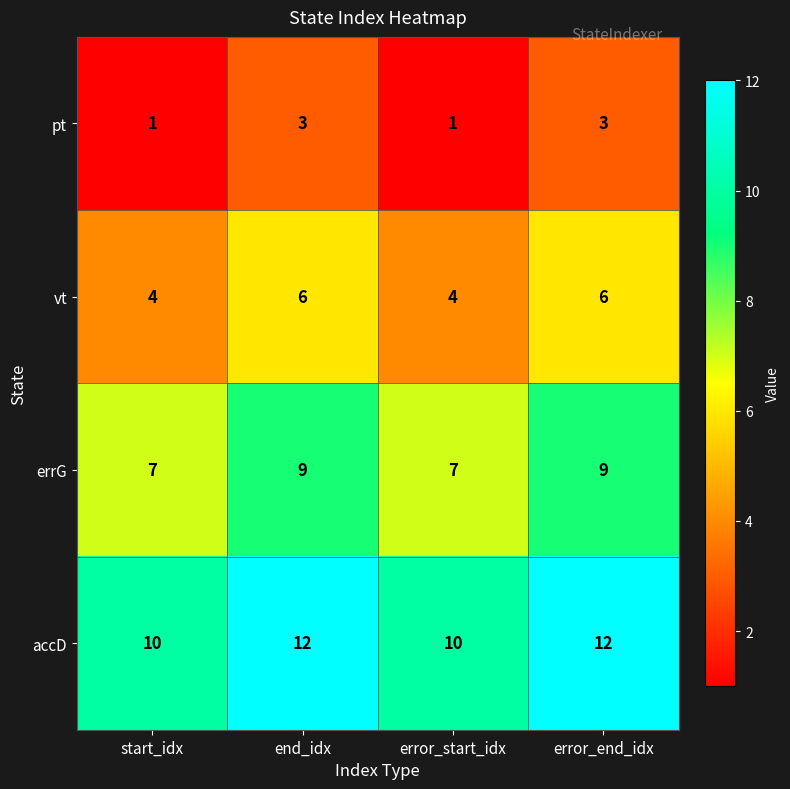

At how many categories does at least one series exceed 6?

4